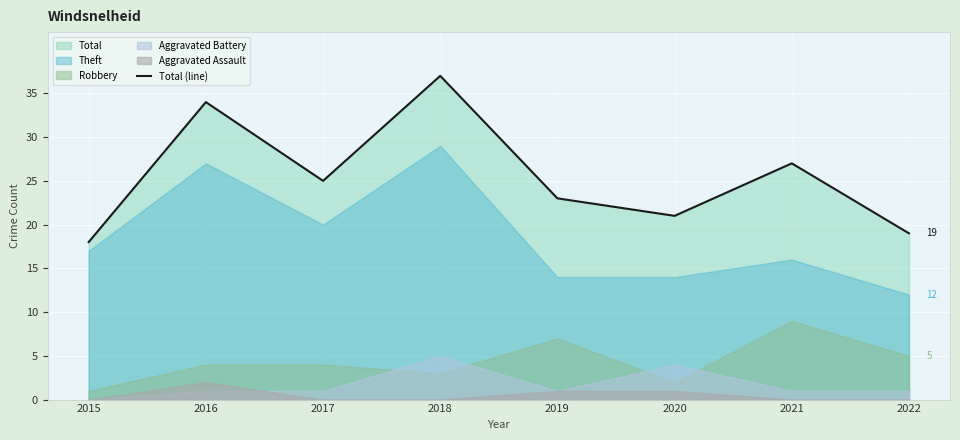

Between 2019 and 2020, which is larger?

2019